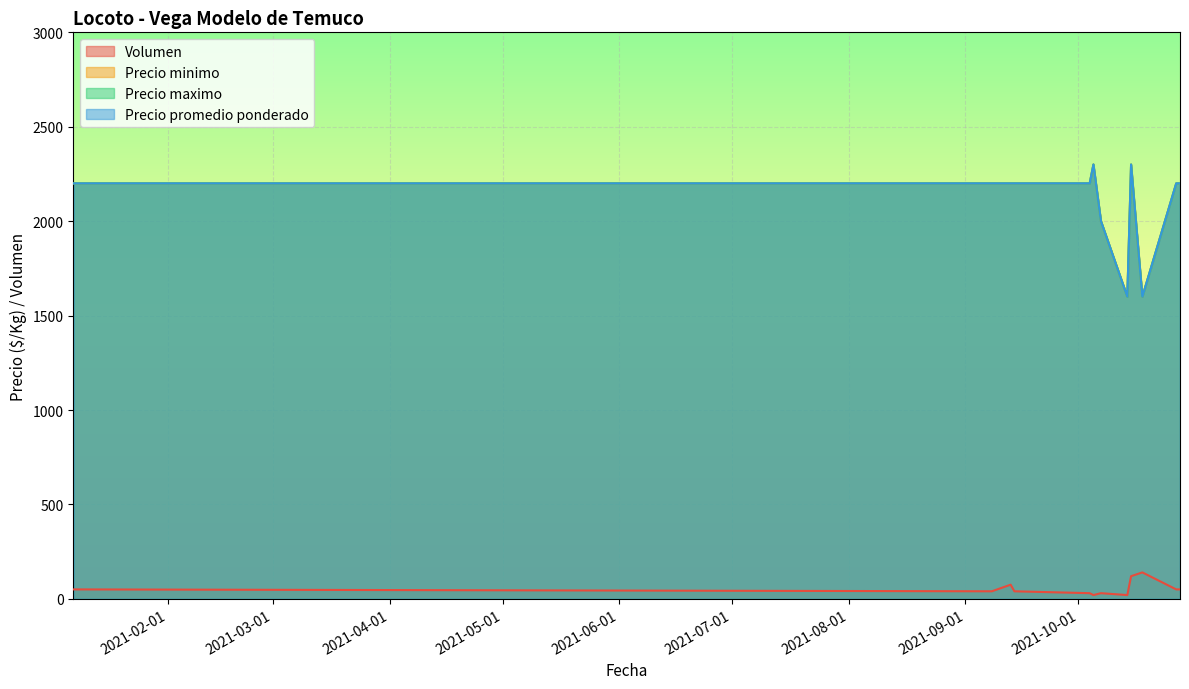

What is the difference between the maximum and second lowest values in the Precio minimo series?

700